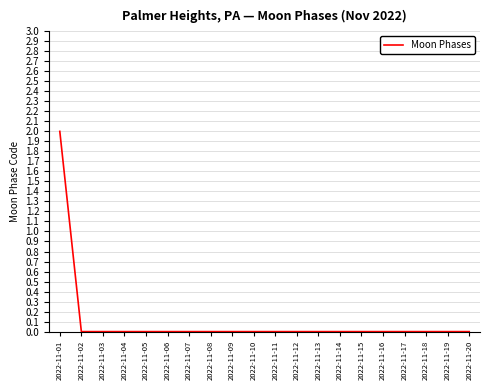

True or false: the data shows 0 at 2022-11-09.

True